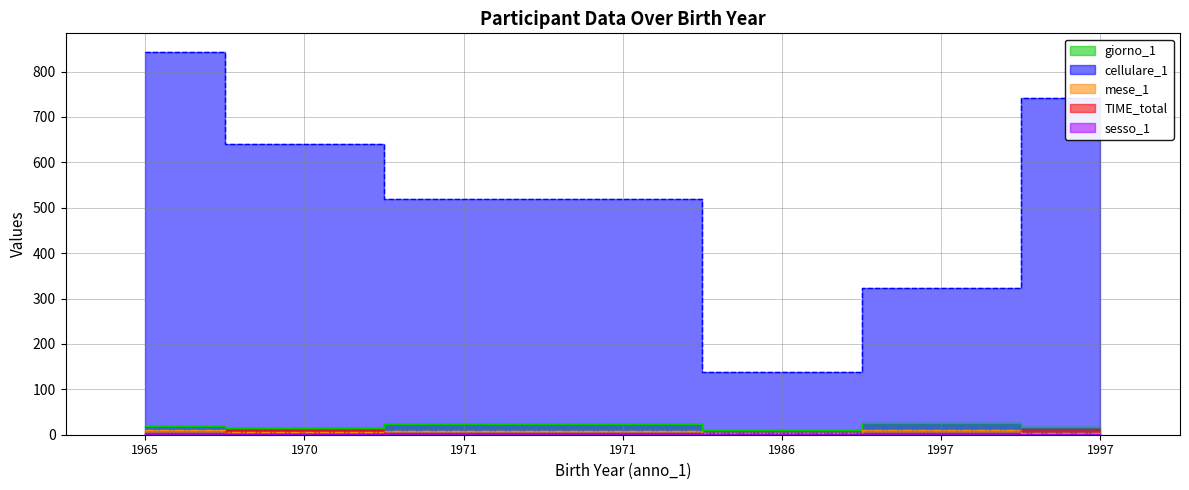

At which category does giorno_1 reach its first local peak?

1997